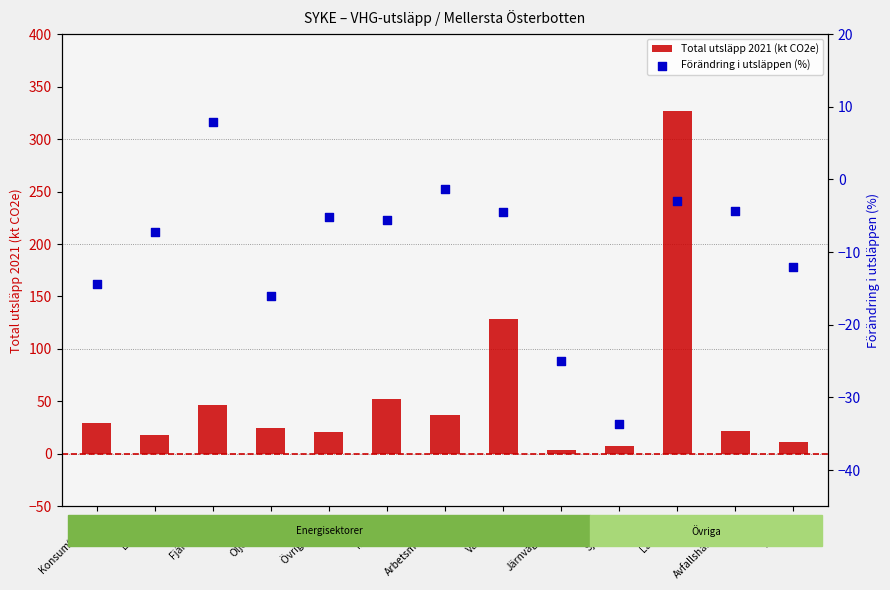

What are all the series names shown in the legend?

Total utsläpp 2021 (kt CO2e), Förändring i utsläppen (%)